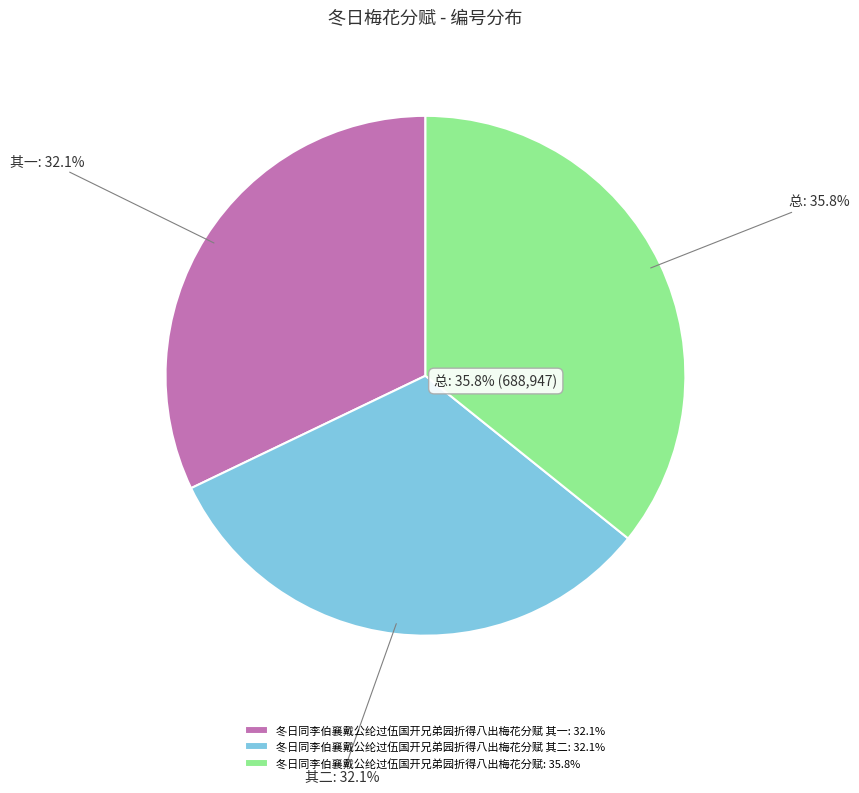

Is the sum of 冬日同李伯襄戴公纶过伍国开兄弟园折得八出梅花分赋 其一 and 冬日同李伯襄戴公纶过伍国开兄弟园折得八出梅花分赋 greater than half?

Yes